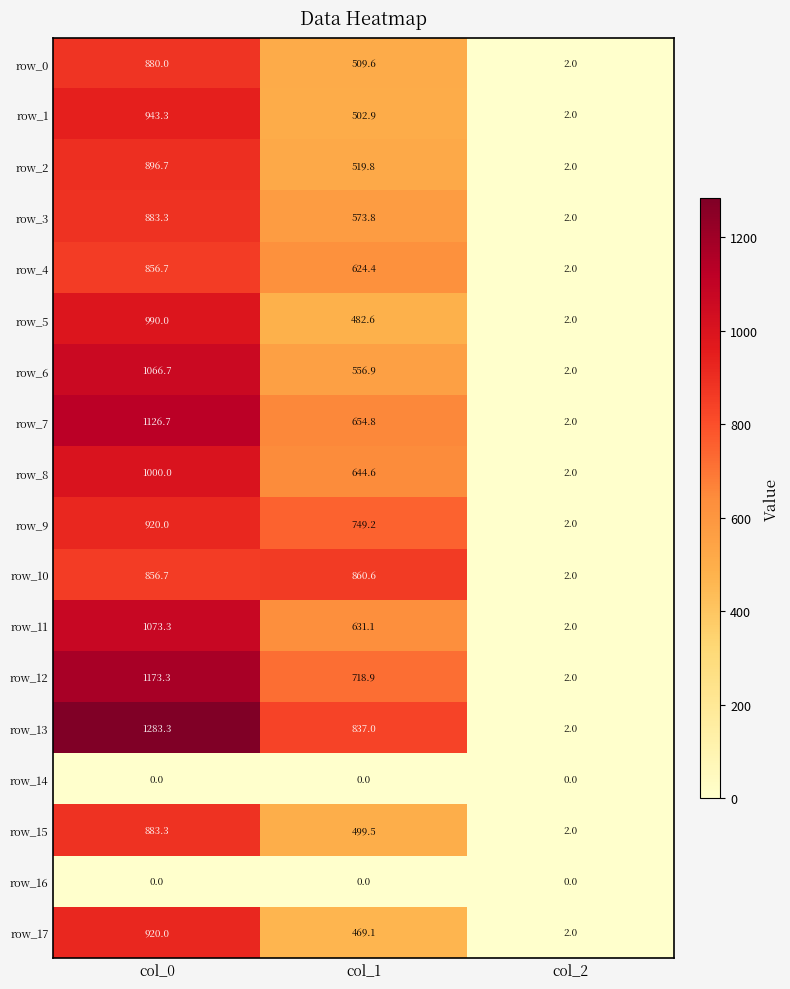

What is the spread (max minus min) of values at col_2?

2.0